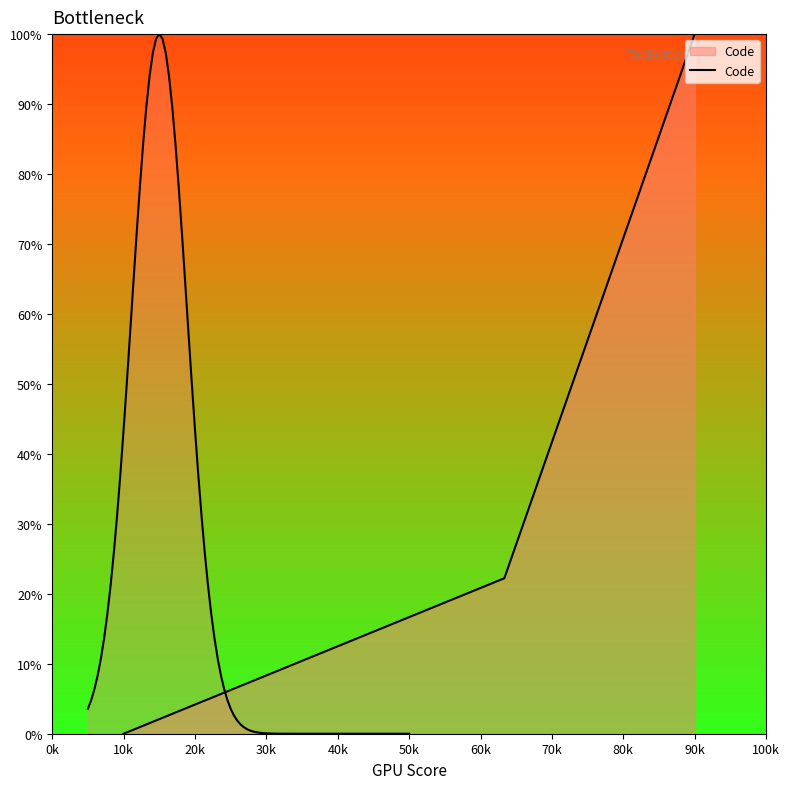

How many data points does each series have?

4